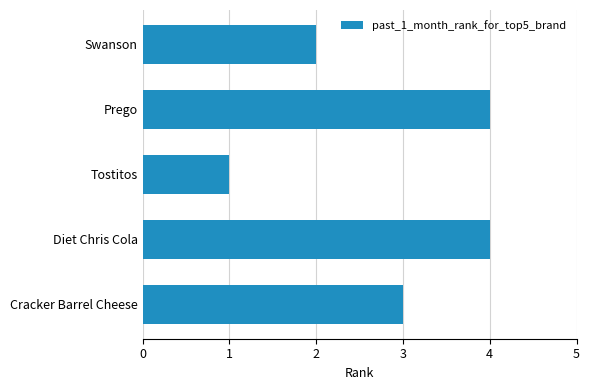

Approximately how many times larger is the value at Cracker Barrel Cheese compared to Swanson?

1.5